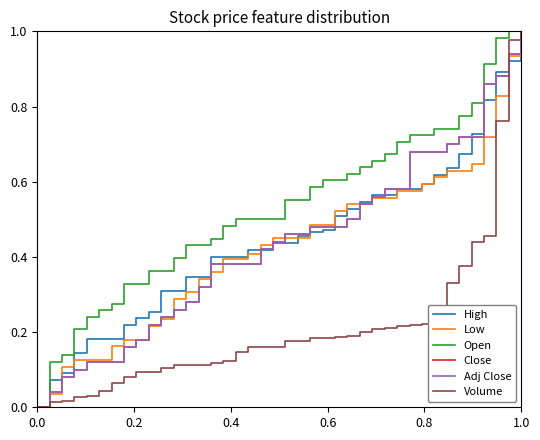

What is the greatest value displayed?

1.0